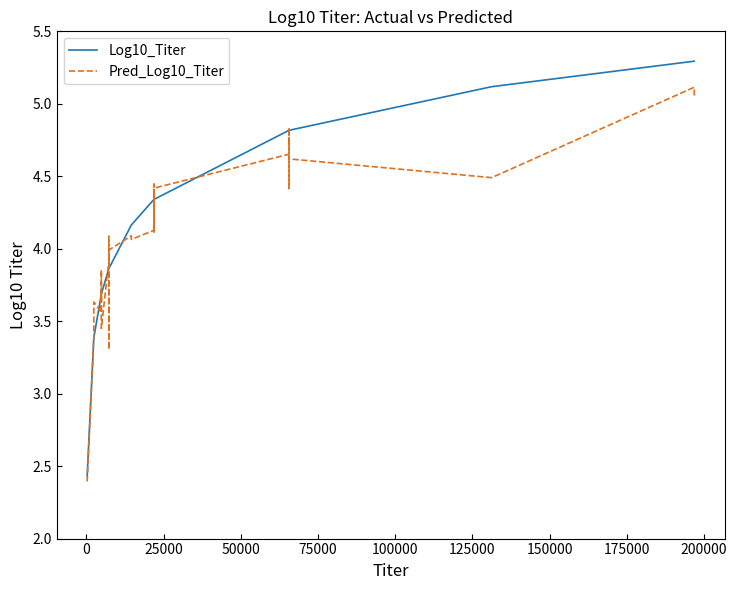

What is the difference between the second highest and minimum values in the Log10_Titer series?

2.9